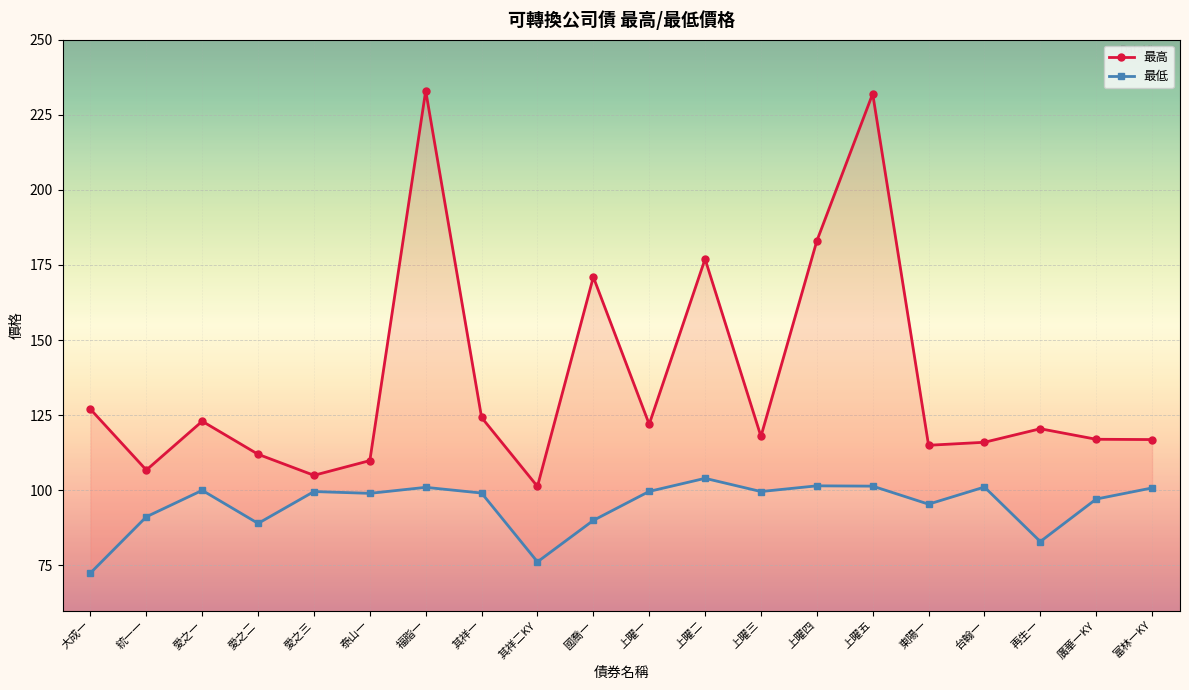

True or false: 最低 has a value of 158.4 at 愛之一.

False